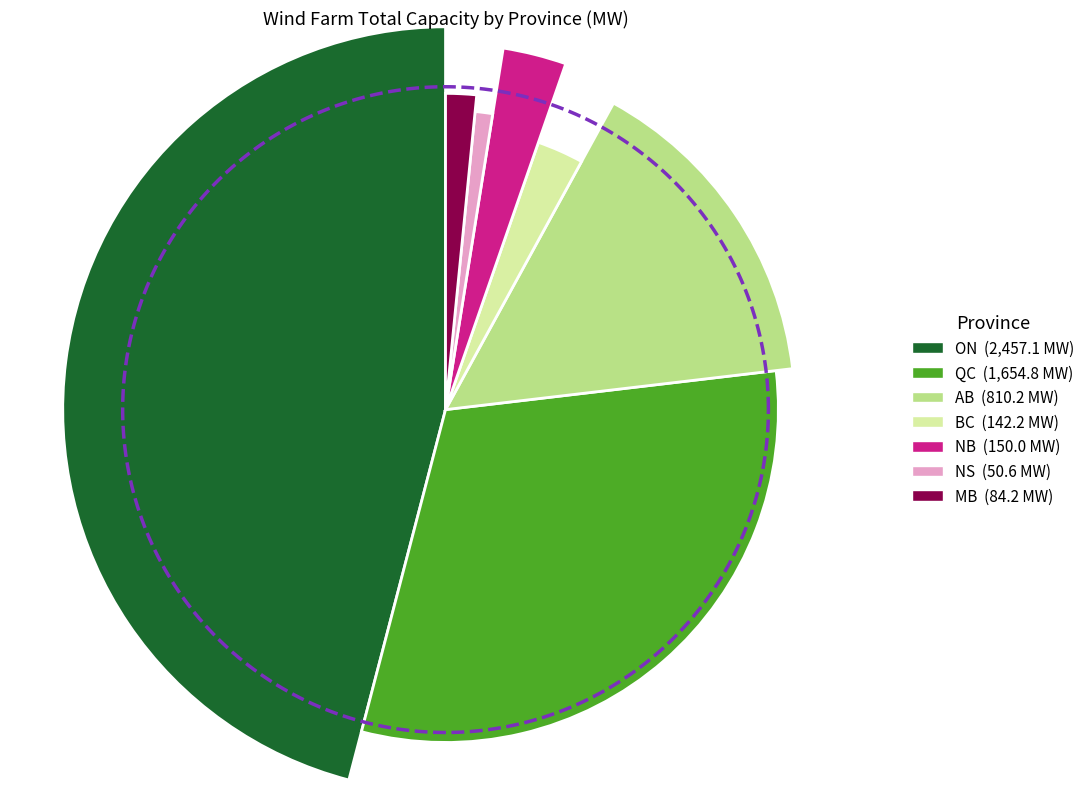

To the nearest percent, what portion does ON represent?

46%